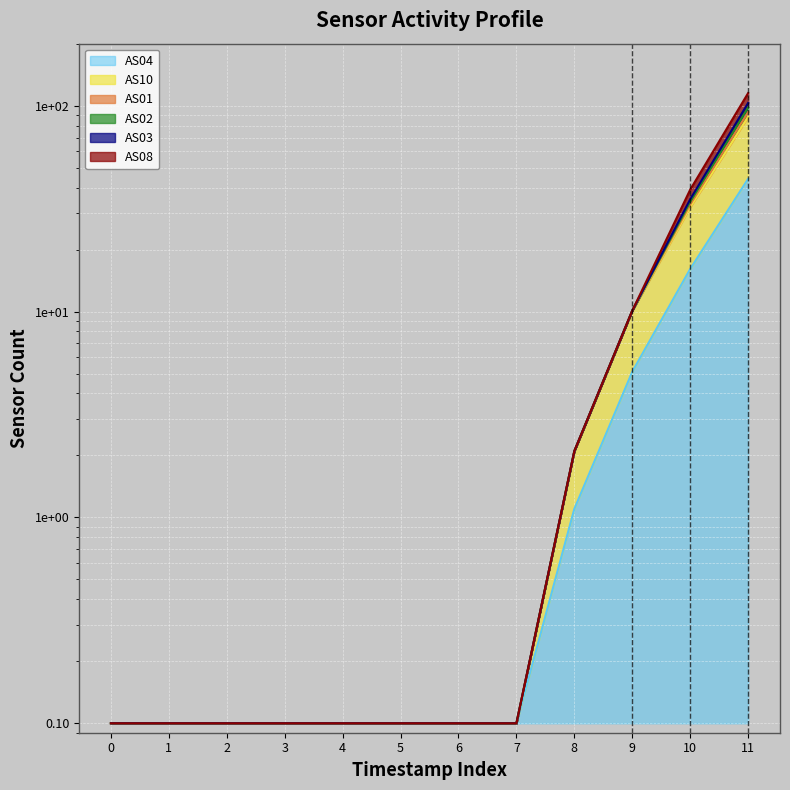

Which series has the widest spread of values?

AS01